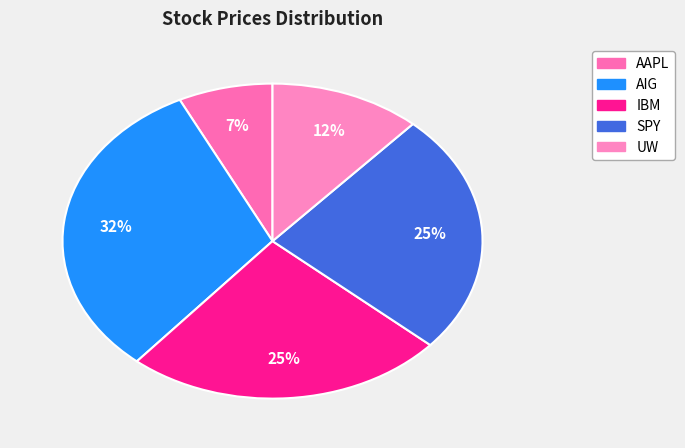

How many slices are in this pie chart?

5